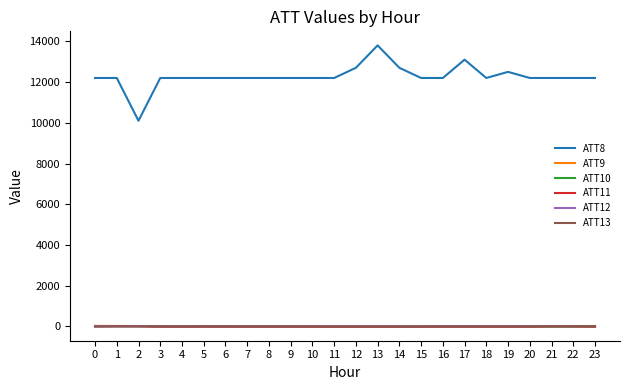

Read the ATT10 value at 19.

-10.0